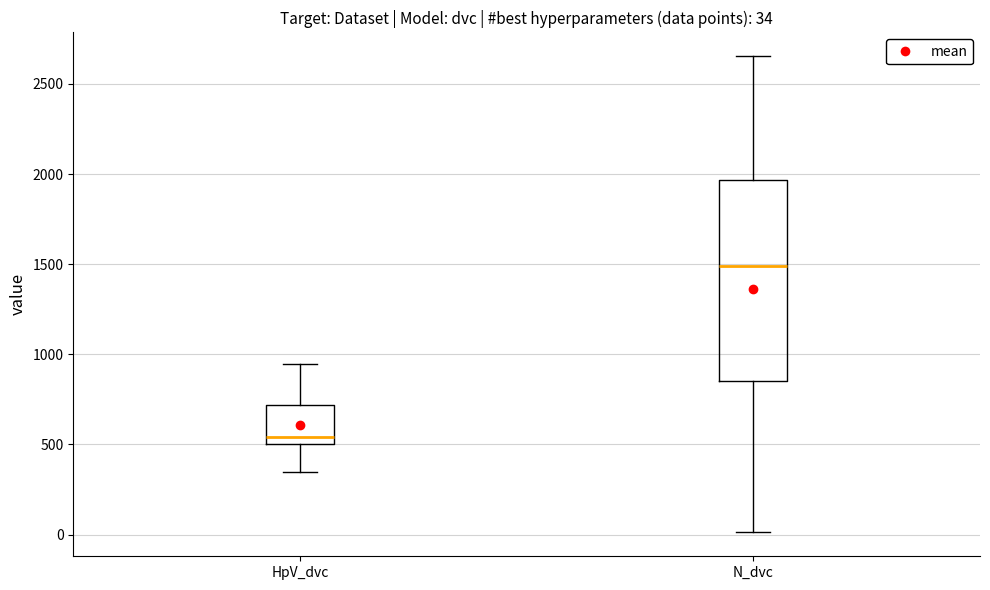

Which box has the lowest median line?

HpV_dvc